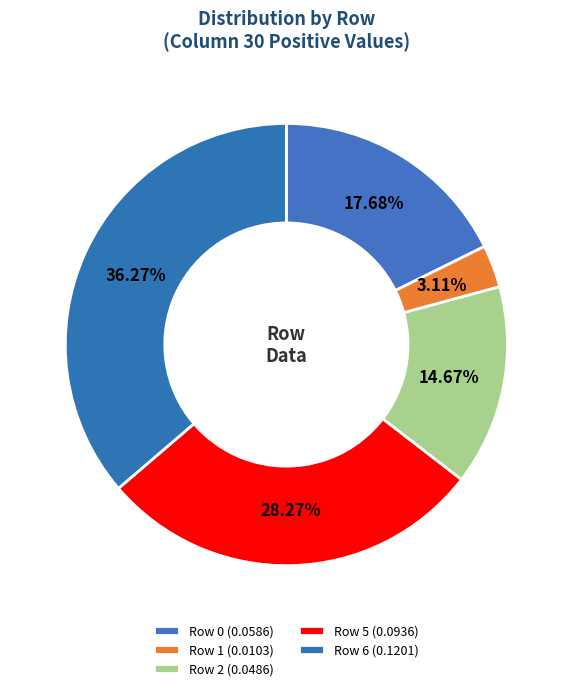

How many slices are in this pie chart?

5